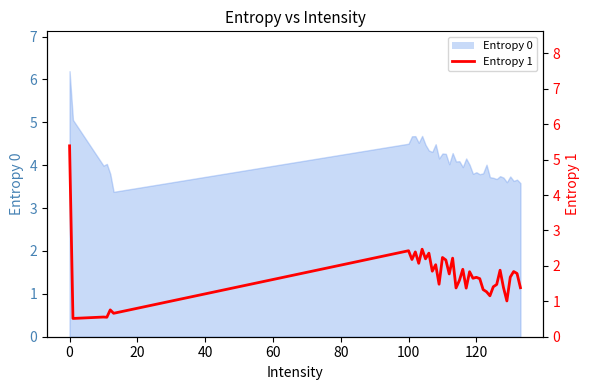

What is the sum of all values?

68.9